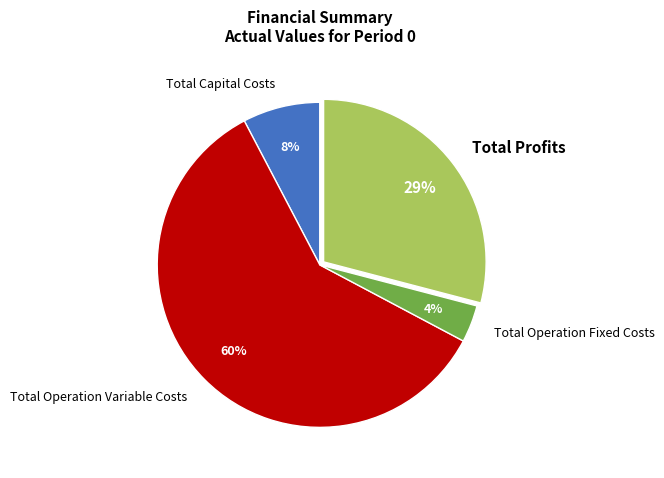

Which has a higher value, Total Operation Fixed Costs or Total Operation Variable Costs?

Total Operation Variable Costs